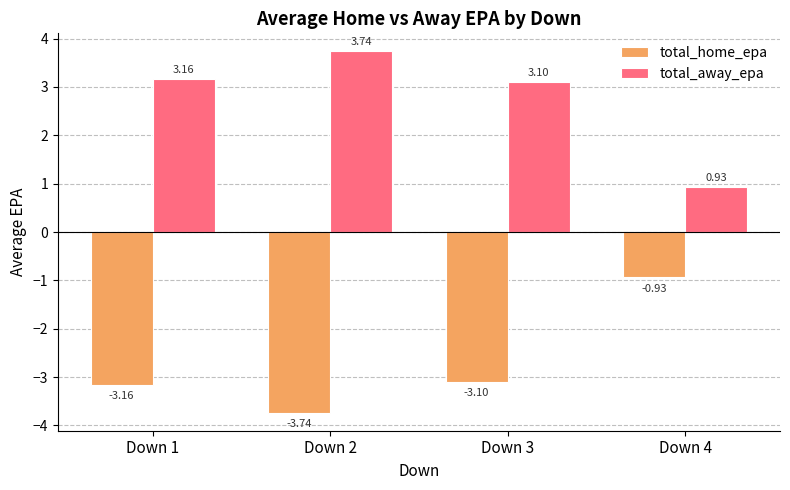

At which label is total_away_epa closest to 2?

Down 4